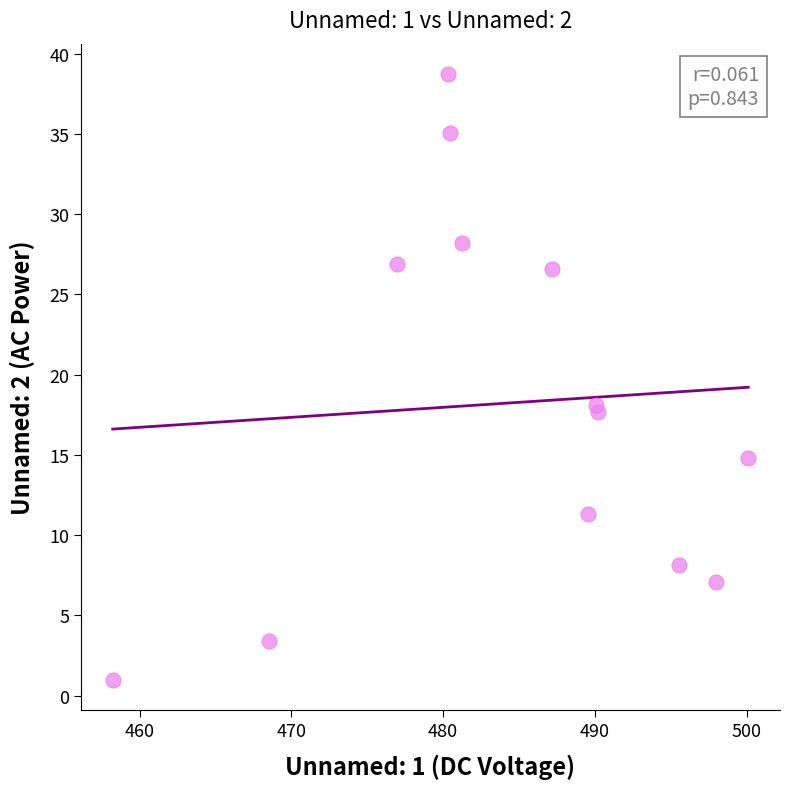

What is the range of X values (max minus min)?

41.9